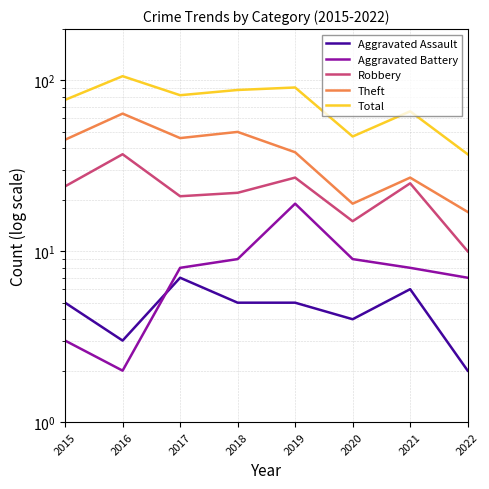

Which series has the largest range (max minus min)?

Total